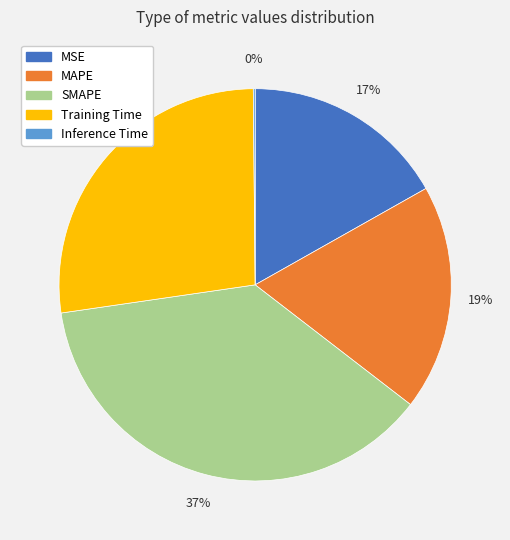

To the nearest percent, what is the combined percentage of Training Time and MAPE?

46%